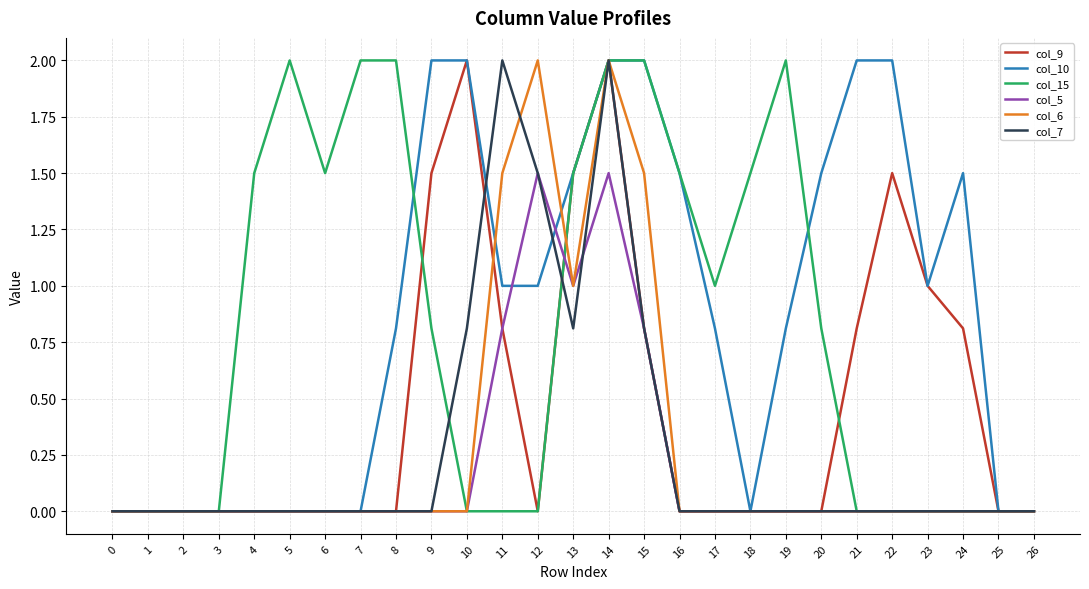

At which category is the sum across all series the highest?

14